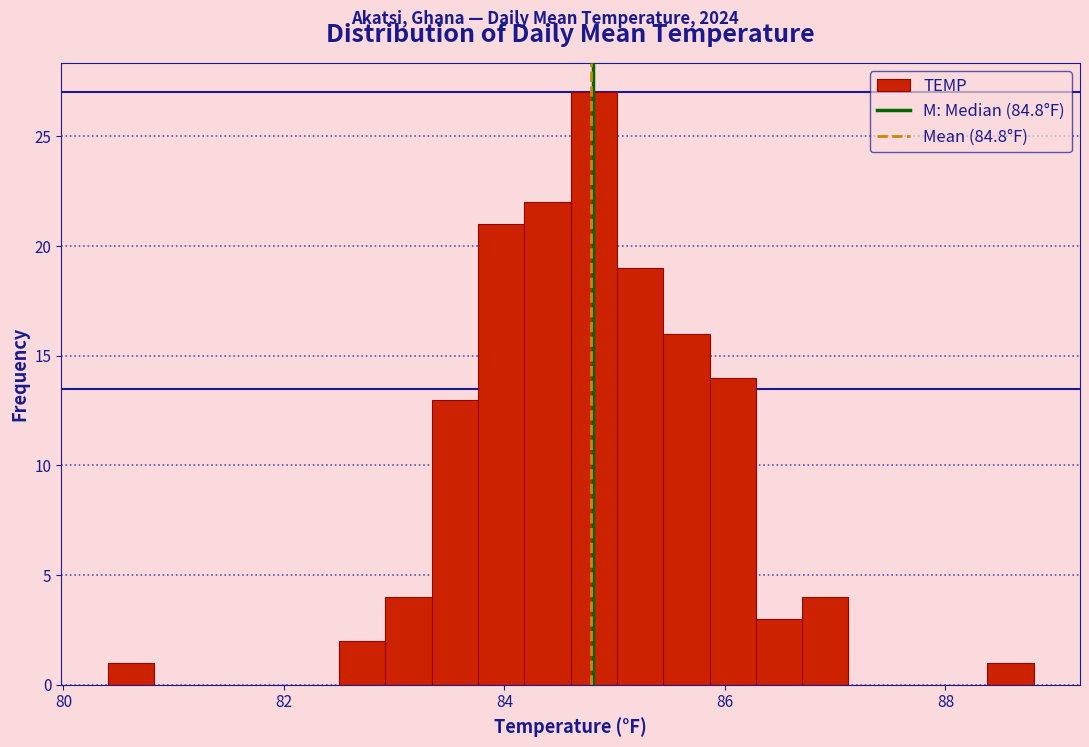

Read against the x-axis, roughly where is the centre of the tallest bar?

84.8